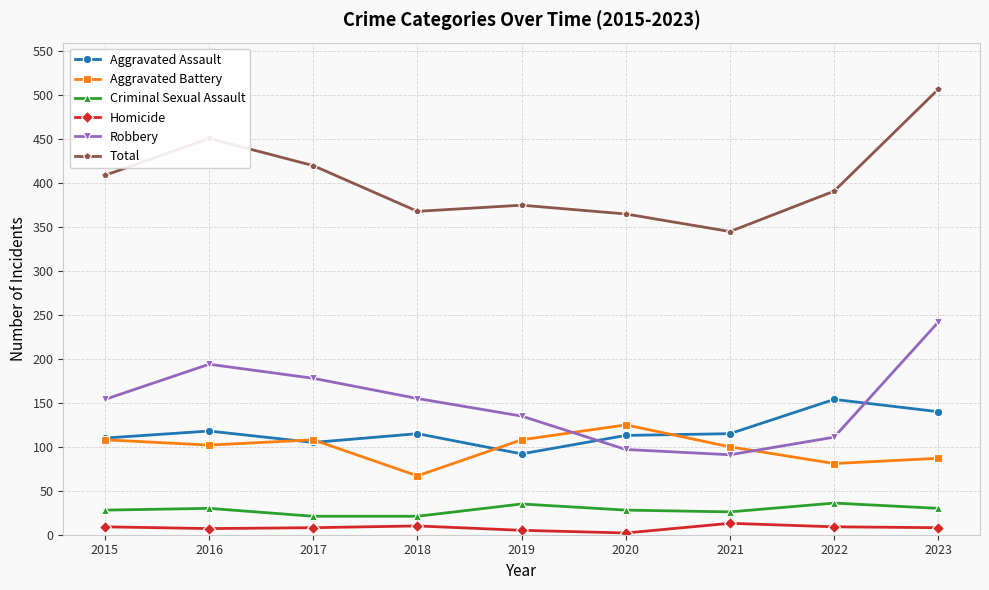

How many interior local valleys does the Aggravated Battery series have?

3